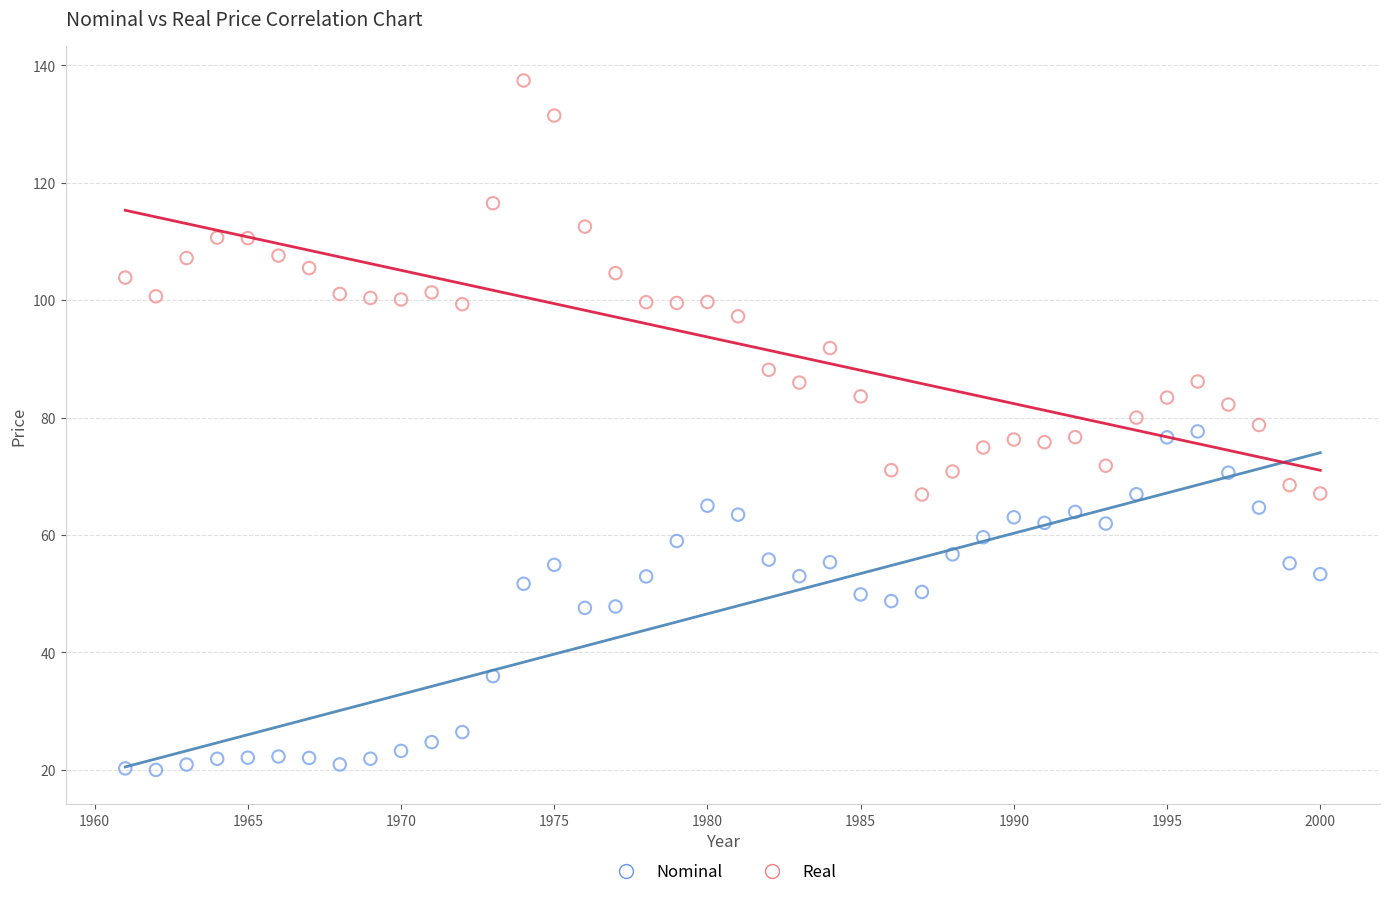

Which series contains the lowest Y value?

Nominal